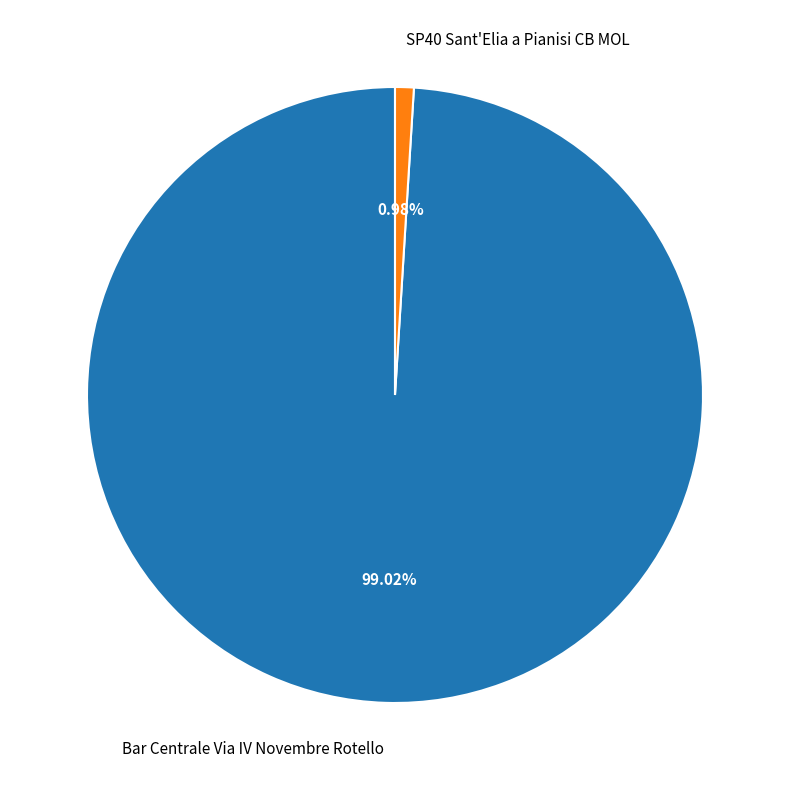

What is the smallest slice in the pie chart?

SP40 Sant'Elia a Pianisi CB MOL